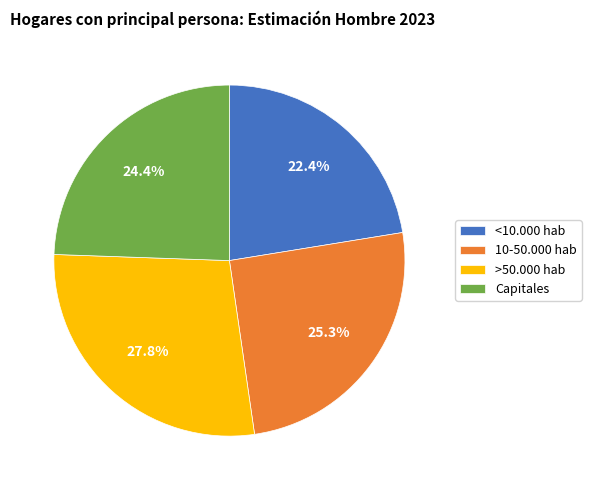

Which category has the biggest portion of the pie?

>50.000 hab